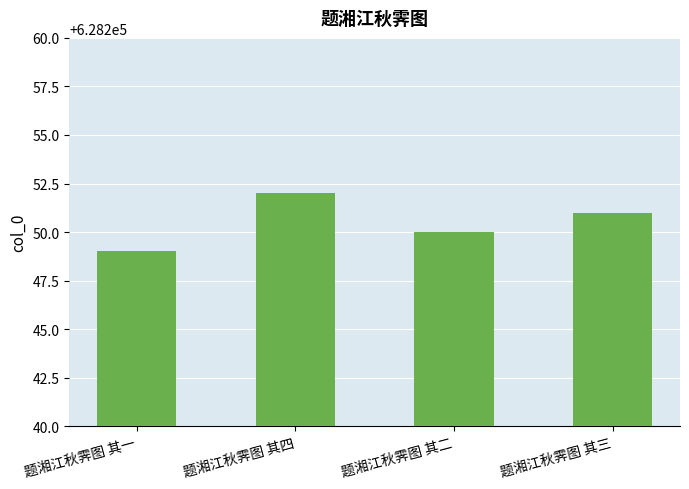

Reading left to right, what are all the values shown in this chart?

628249	628252	628250	628251